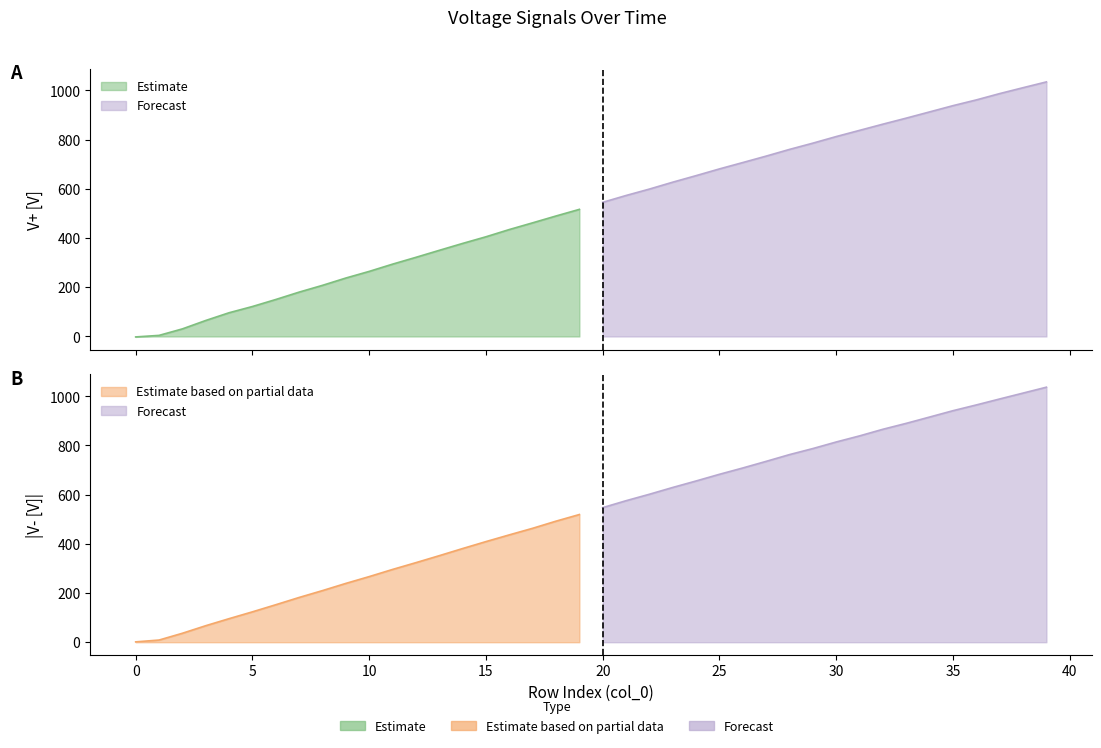

What is the greatest value displayed?

1034.6